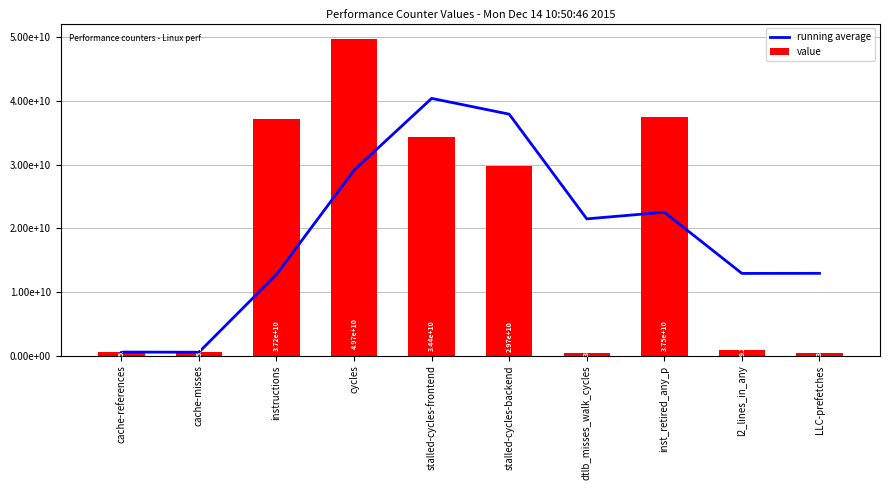

True or false: value has a value of 34351509695.0 at stalled-cycles-frontend.

True